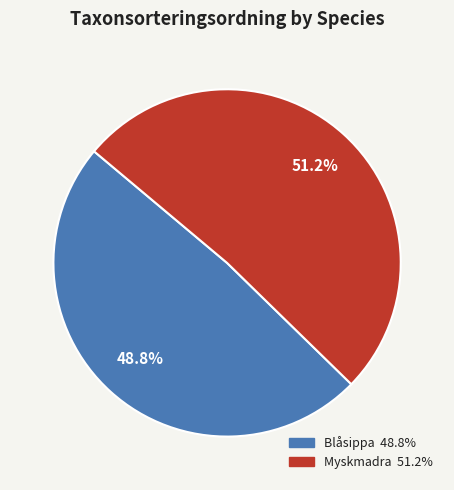

Which slice is the largest?

Myskmadra